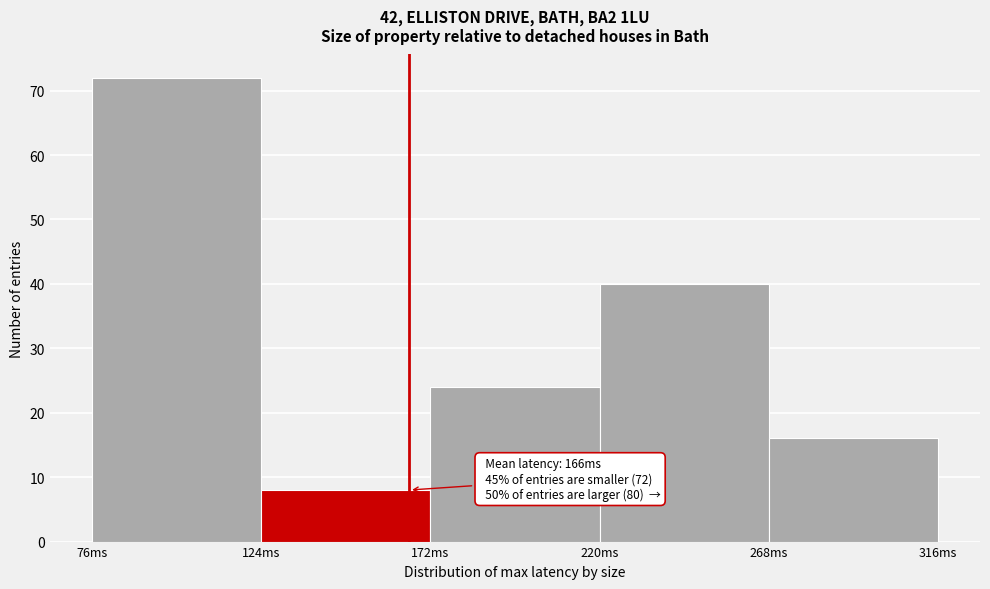

Which range on the x-axis has the tallest bar?

76 to 124